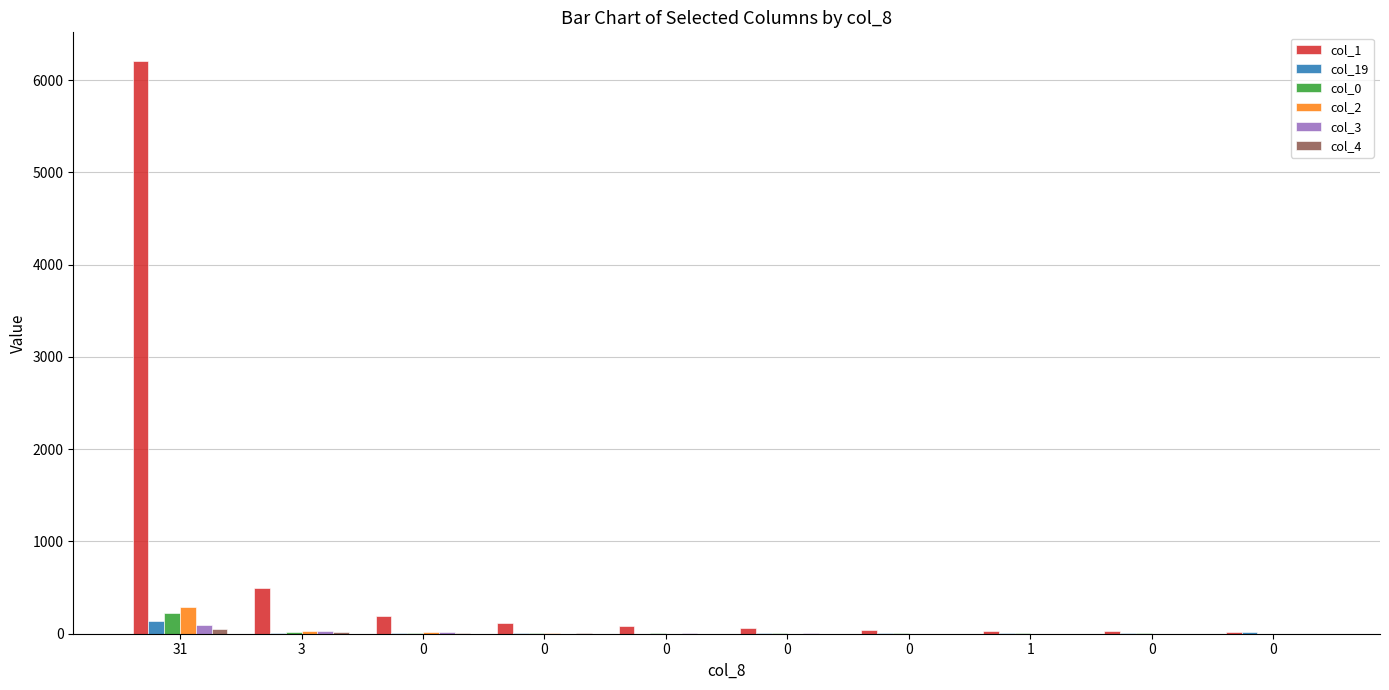

What is the difference between the col_0 values at 31 and 0?

209